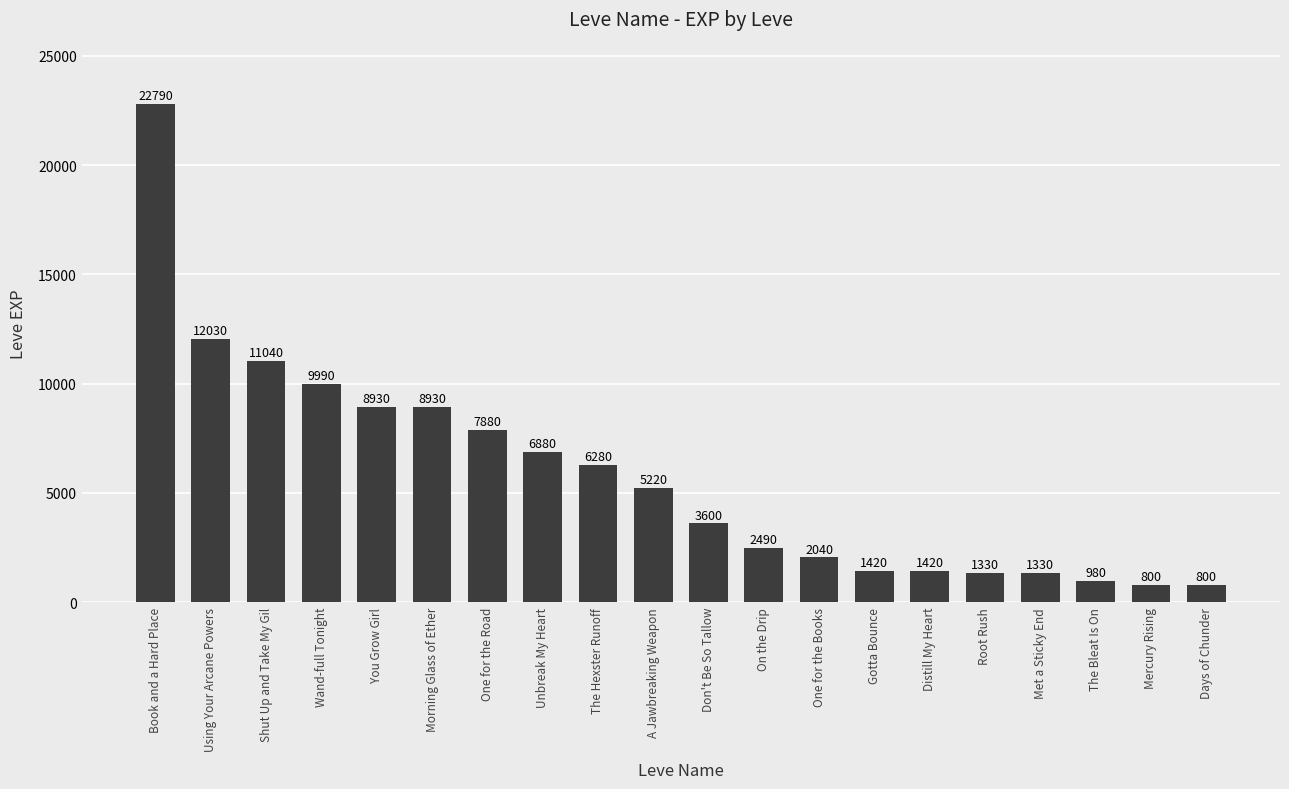

Approximately how many times larger is the value at Unbreak My Heart compared to Morning Glass of Ether?

0.8